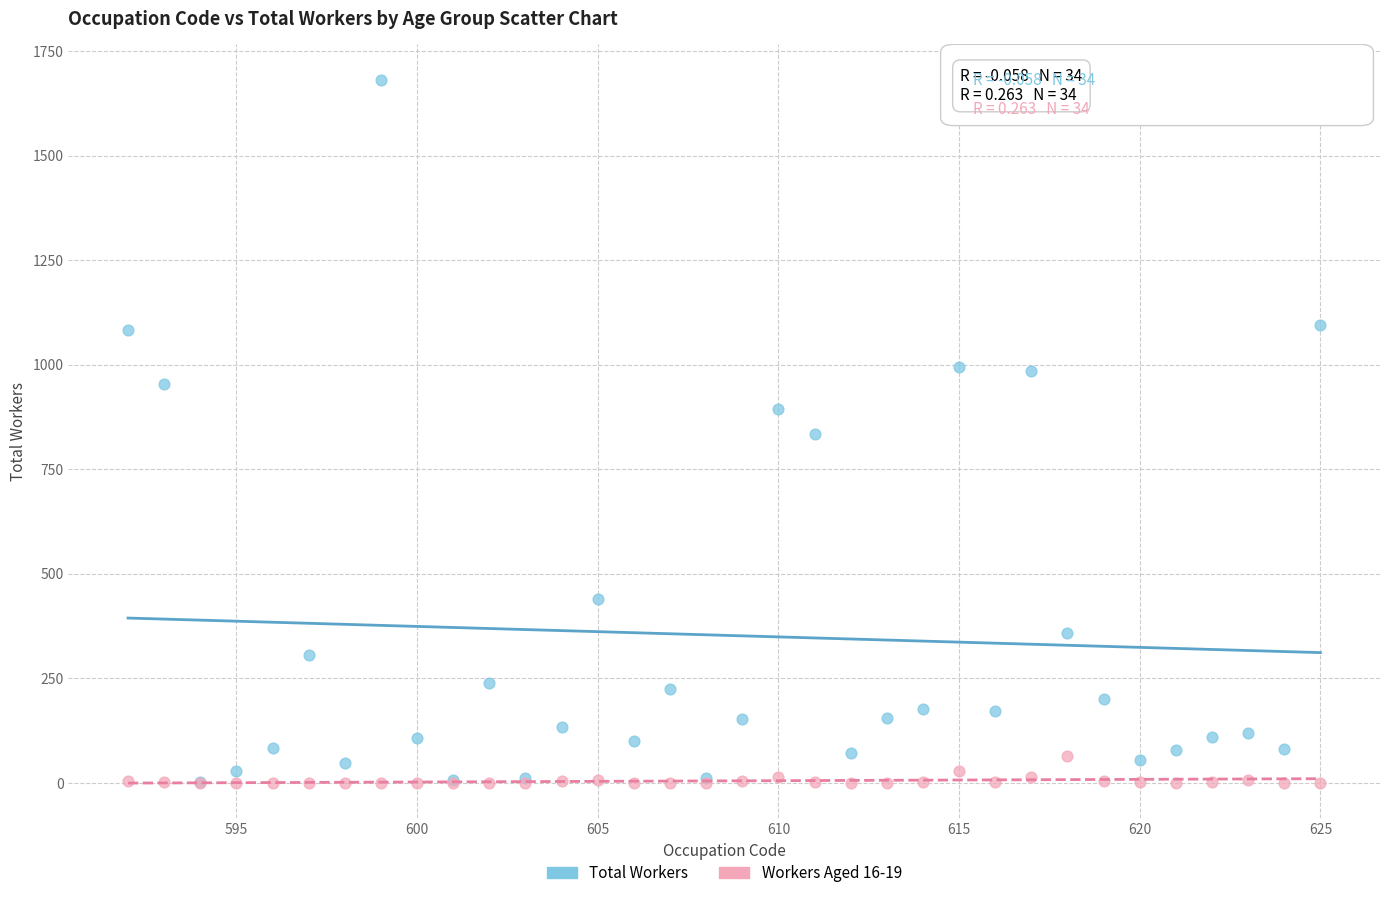

Which series contains the highest Y value?

Total Workers